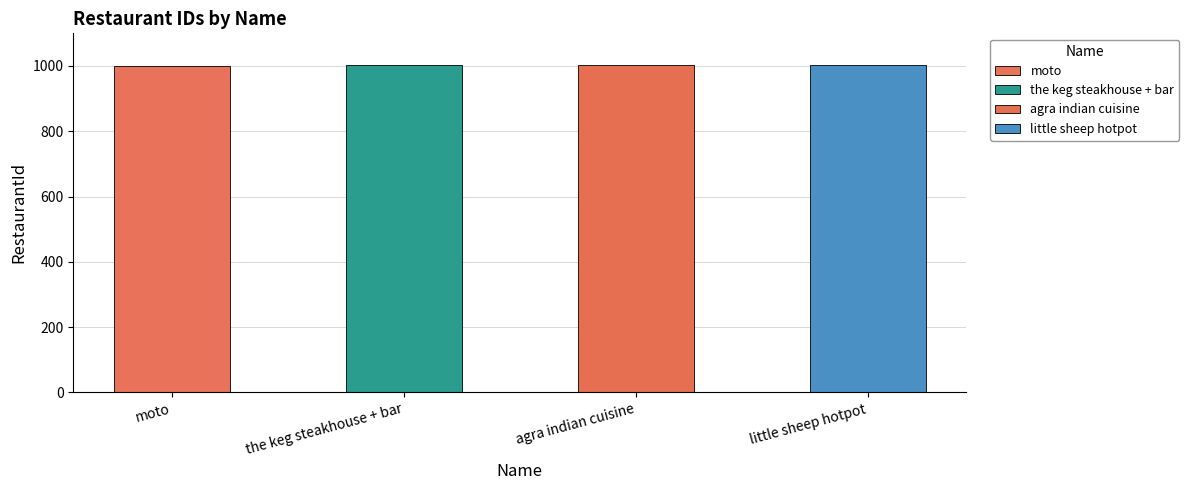

What is the difference between the maximum and second lowest values?

2